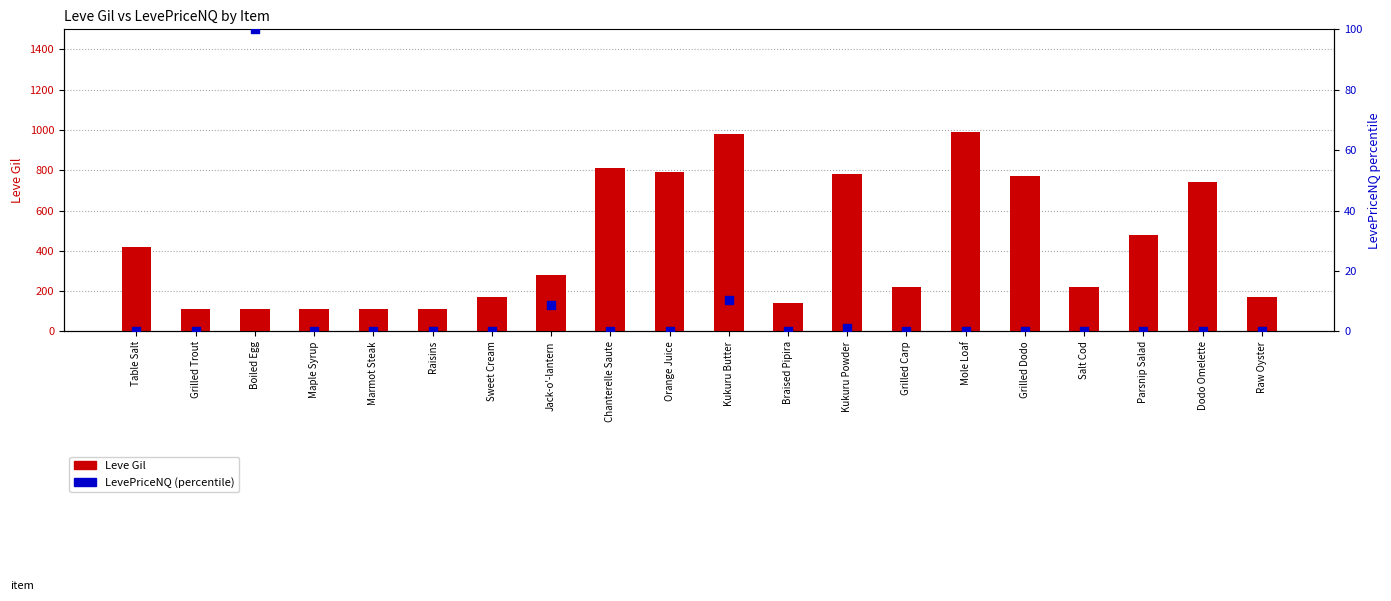

What is the total value across all series at Dodo Omelette?

740.0